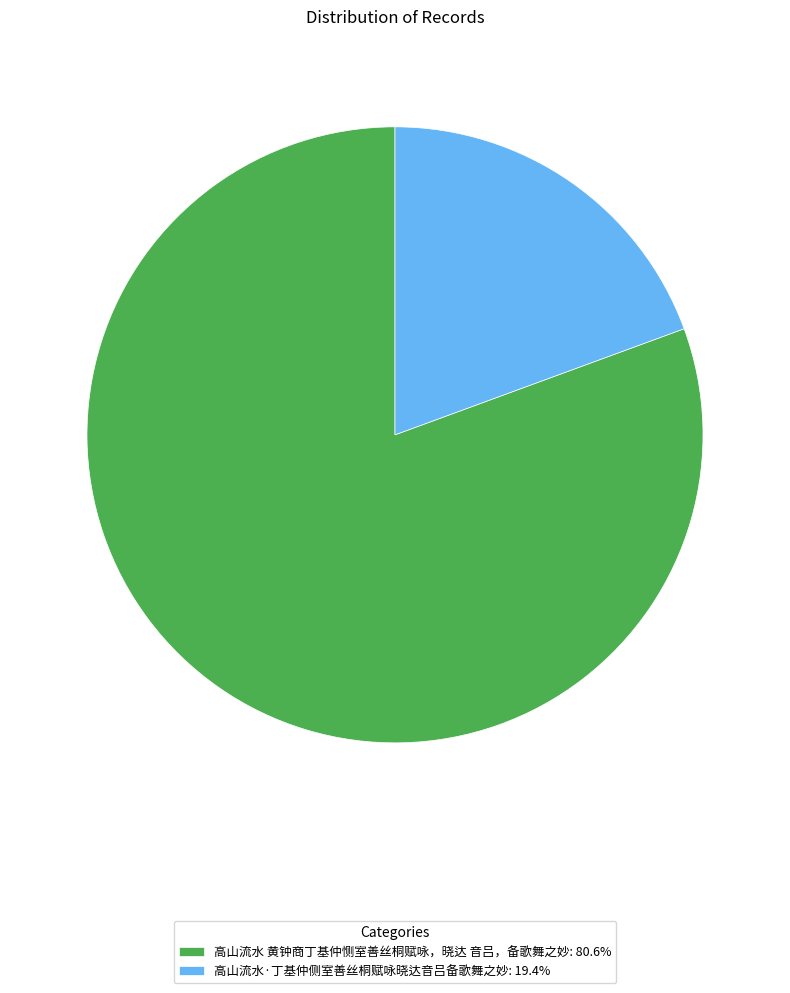

Count the number of slices in the pie.

2